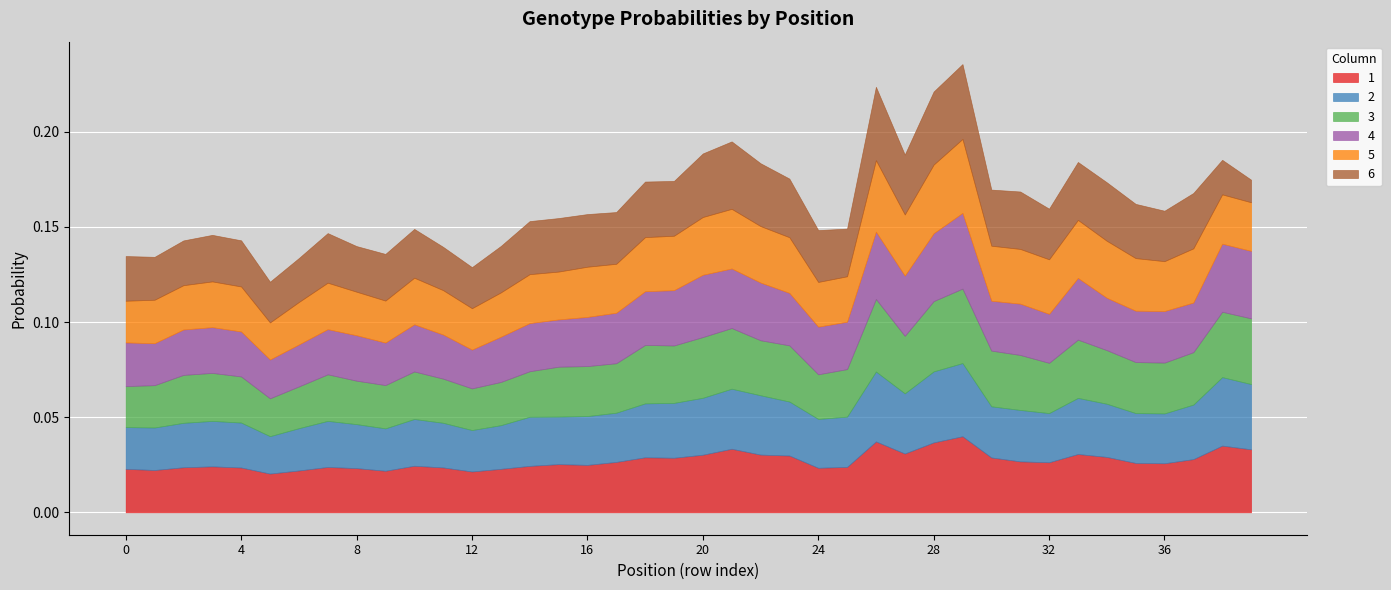

Does the chart display data point markers on the line(s)?

No